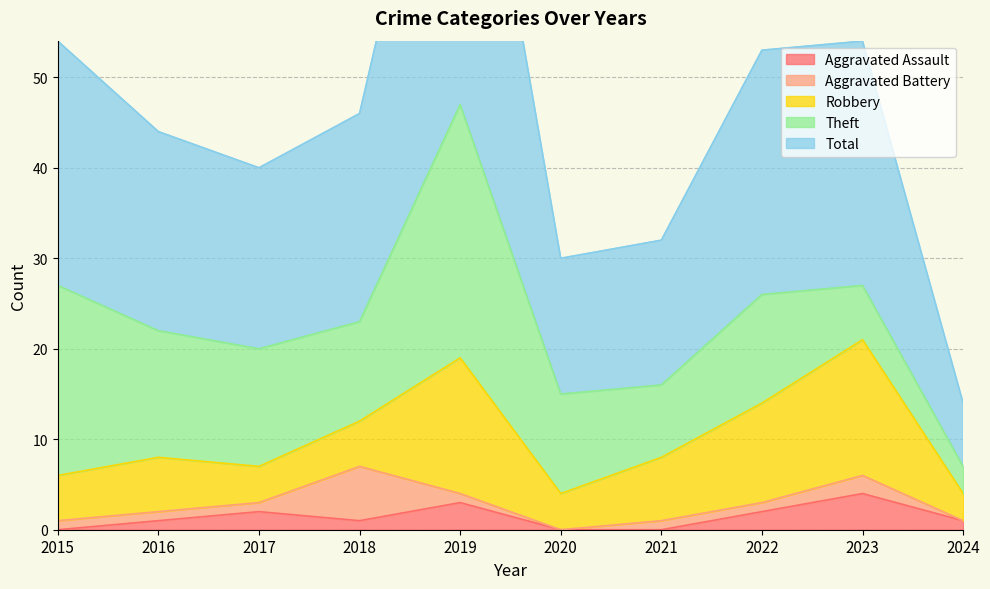

After their last crossing, which series has the higher values: Aggravated Assault or Aggravated Battery?

Aggravated Assault